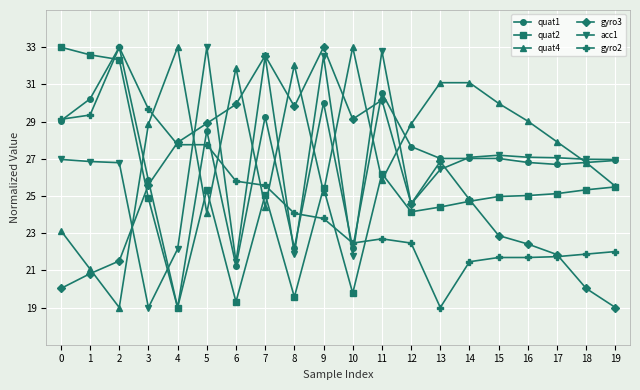

True or false: gyro3 has more than 0 interior local peaks.

True